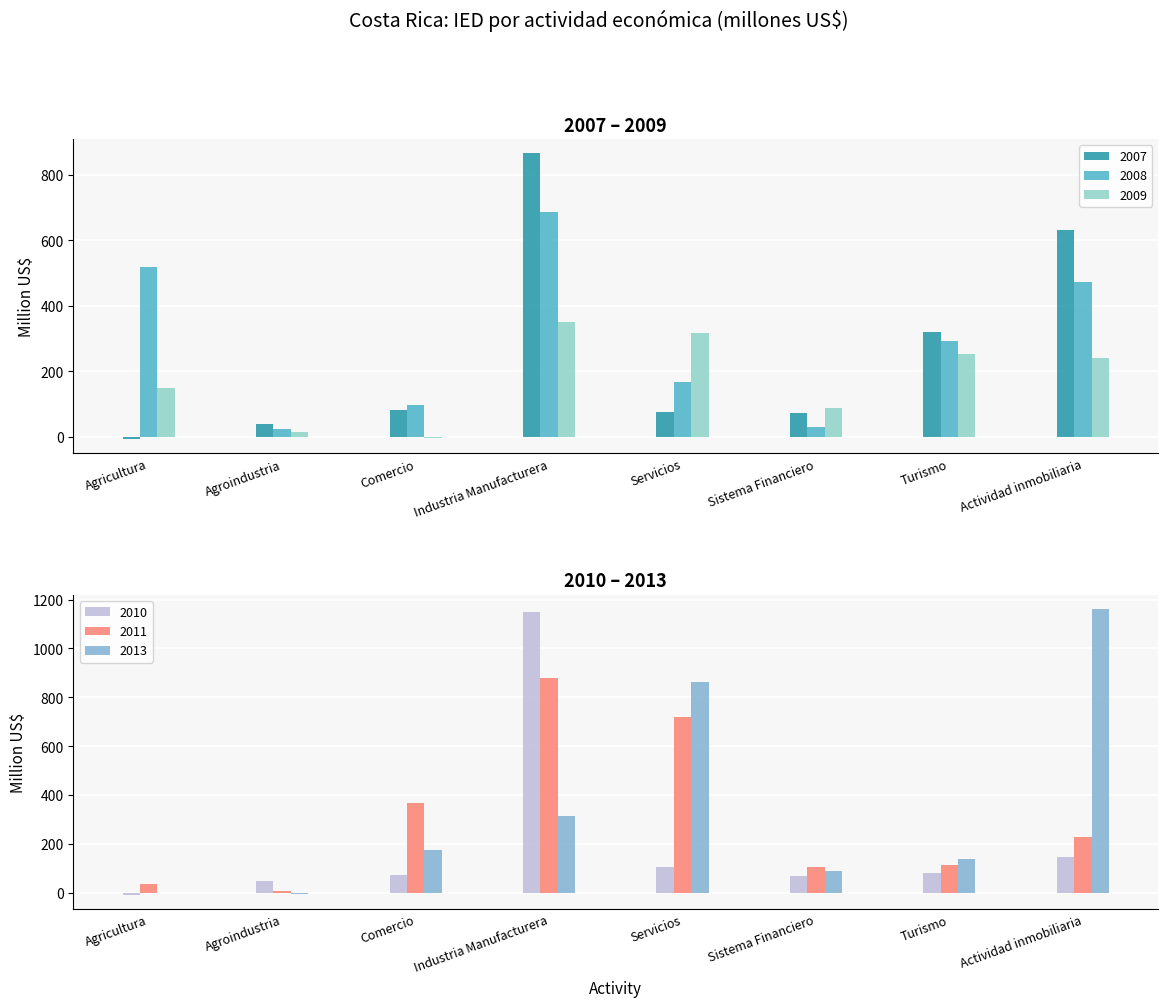

True or false: 2008 has a value of 671.5 at Actividad inmobiliaria.

False